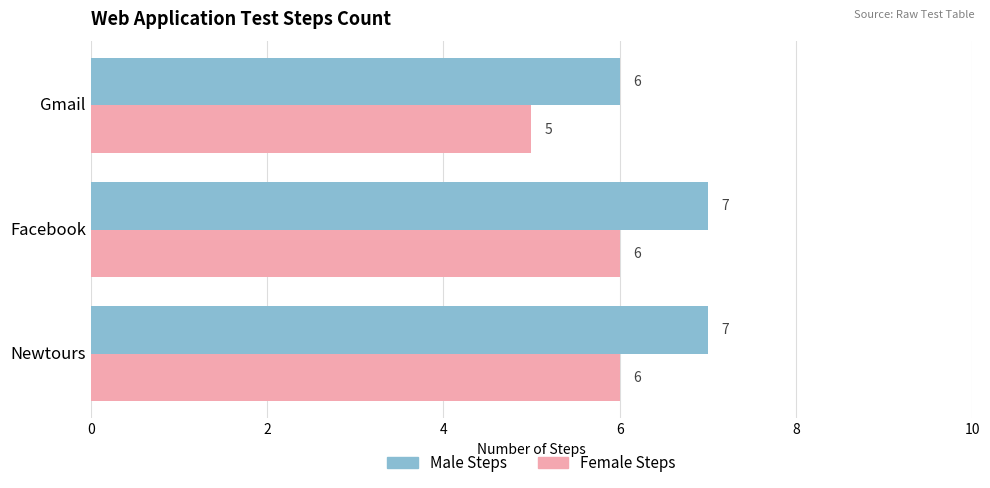

What is the total value across all series at Gmail?

11